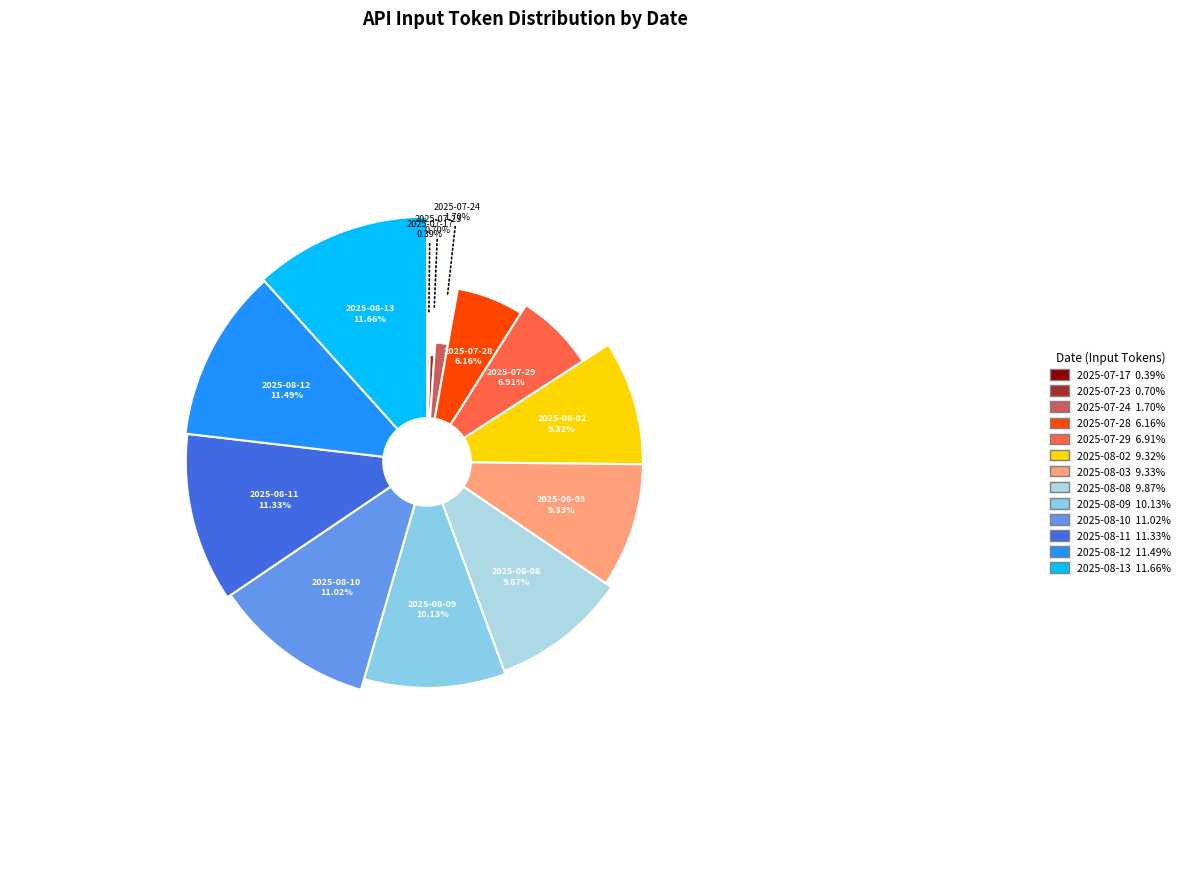

To the nearest percent, what is the average slice percentage?

8%